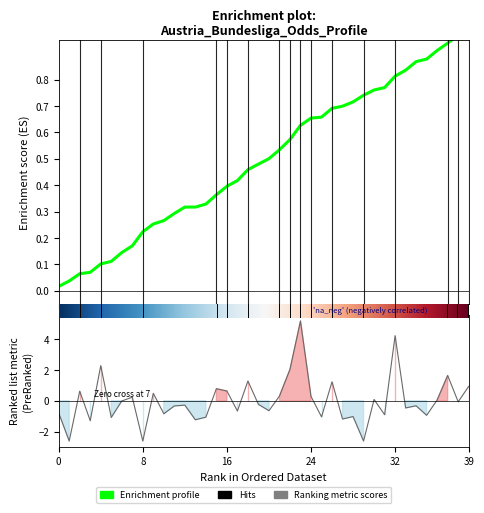

Which category has the highest value across all series?

24